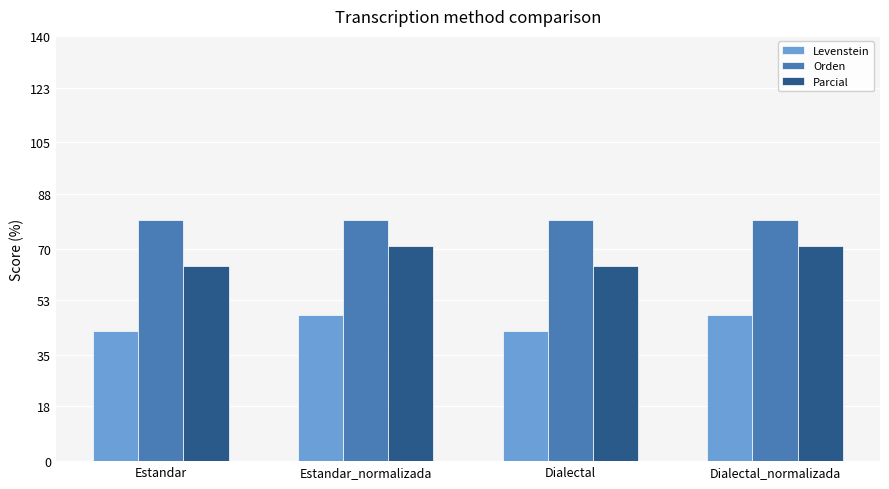

Does the chart contain any negative values?

No